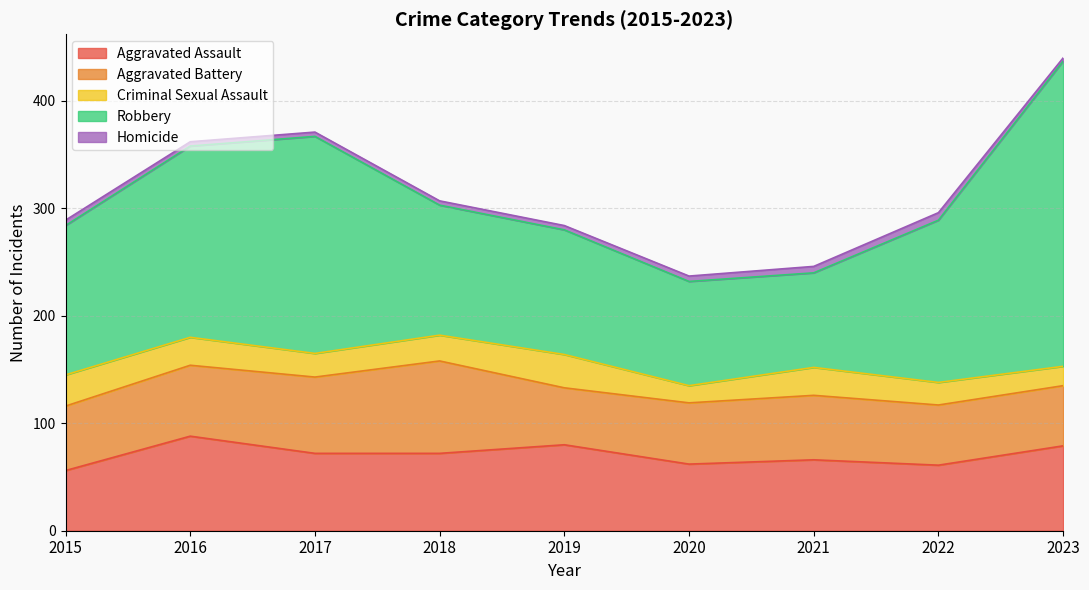

True or false: Robbery has a value of 49 at 2020.

False